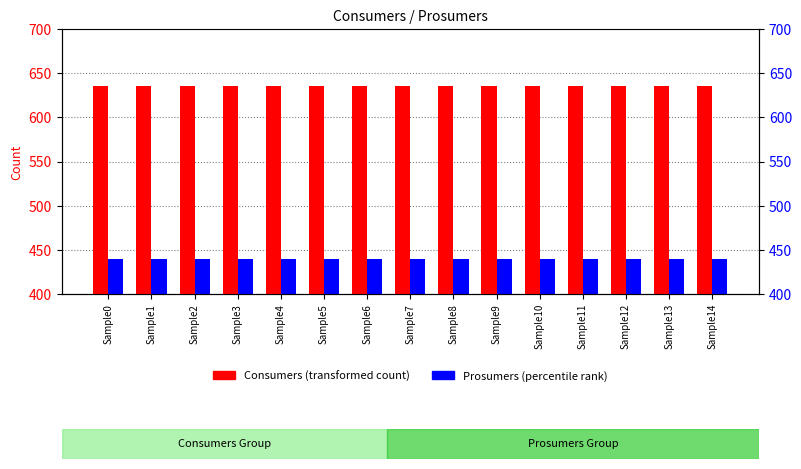

What is the minimum value shown in the chart?

440